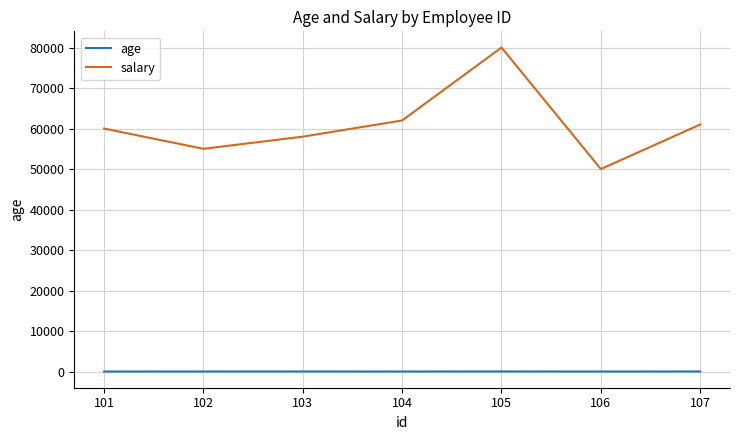

What is the highest value of the salary series?

80000